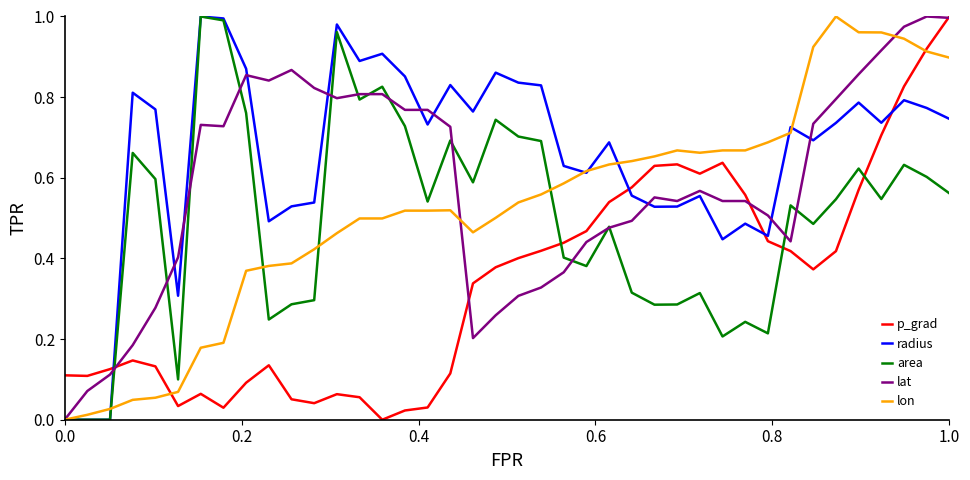

True or false: area and p_grad cross at least once.

True